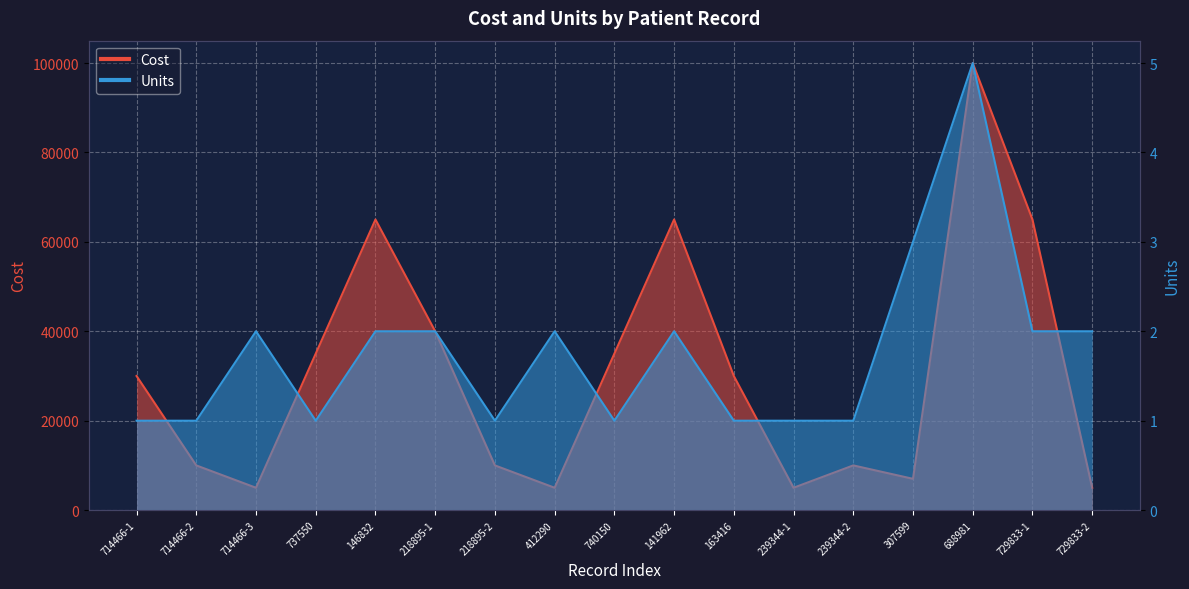

Which series has the widest spread of values?

Cost